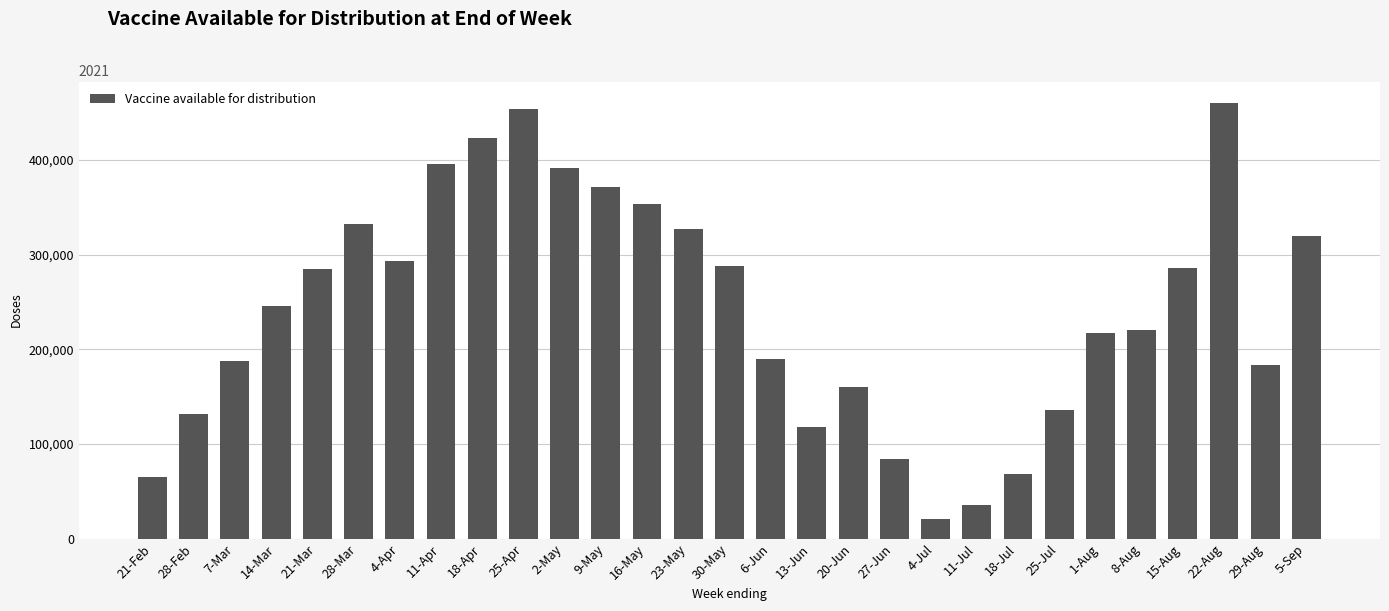

What position from the left is 11-Apr?

8